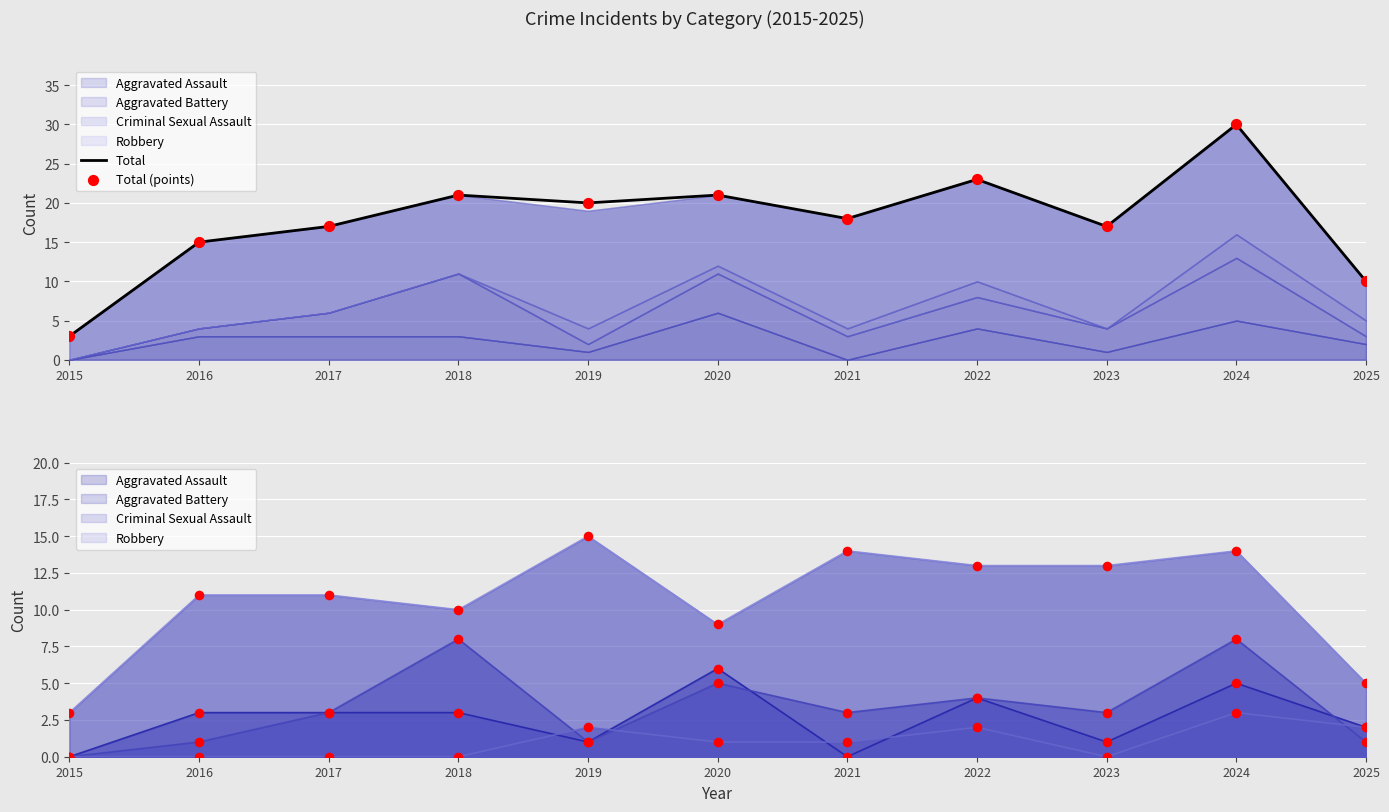

Which series reaches the maximum Y coordinate?

Total